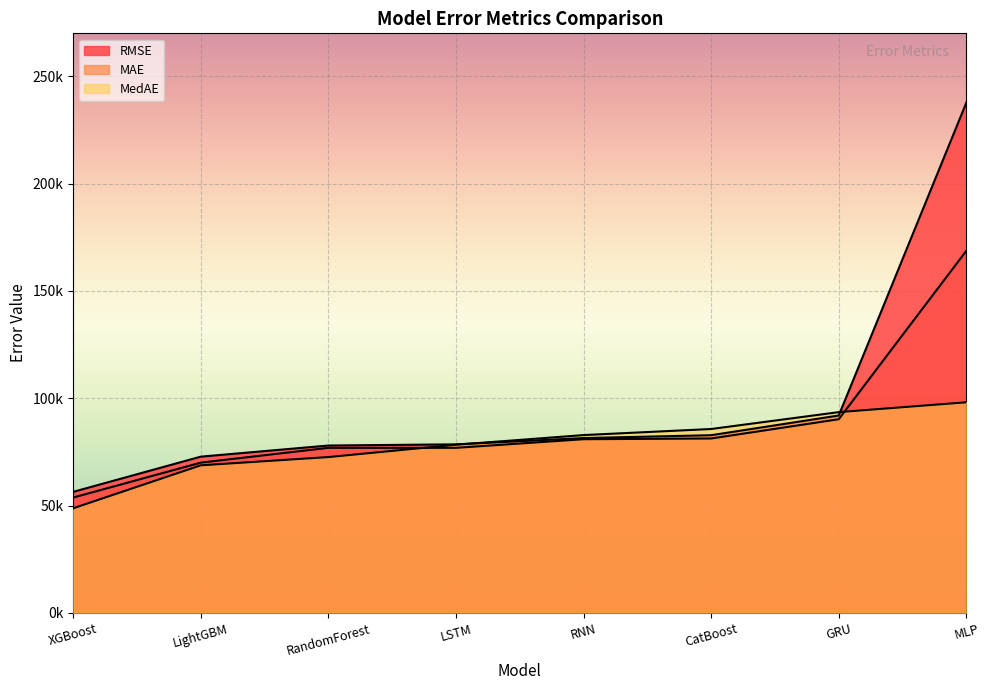

Which has a higher value, LSTM or MLP?

MLP